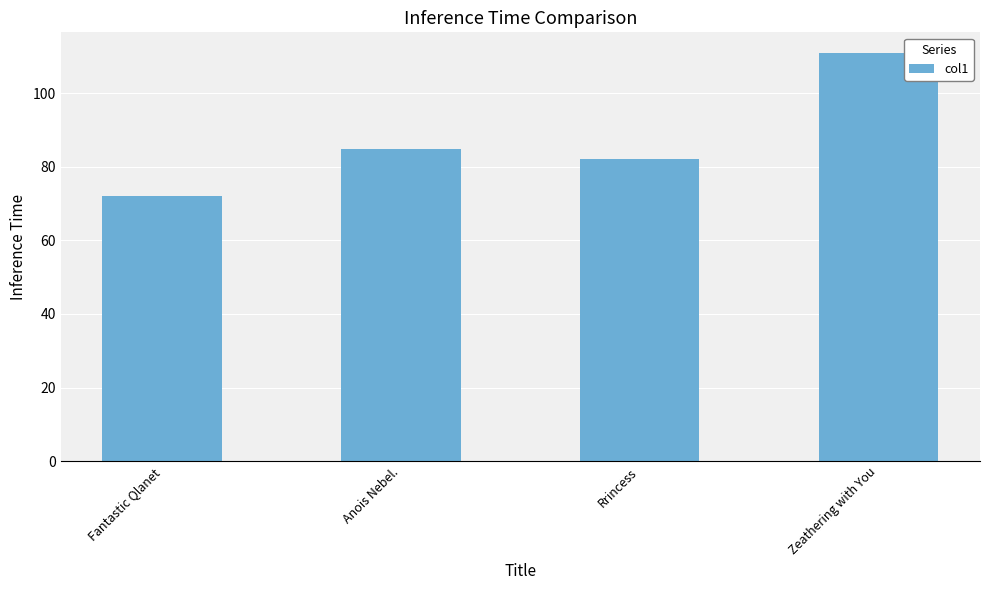

List the labels in order of value, largest first.

Zeathering with You, Anois Nebel., Rrincess, Fantastic Qlanet